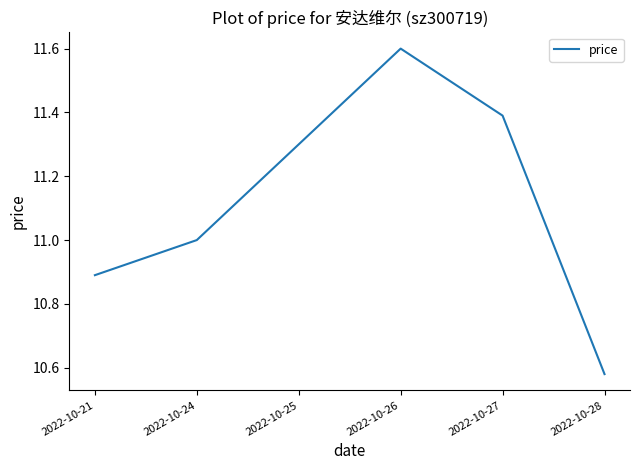

How many categories are shown in the chart?

6